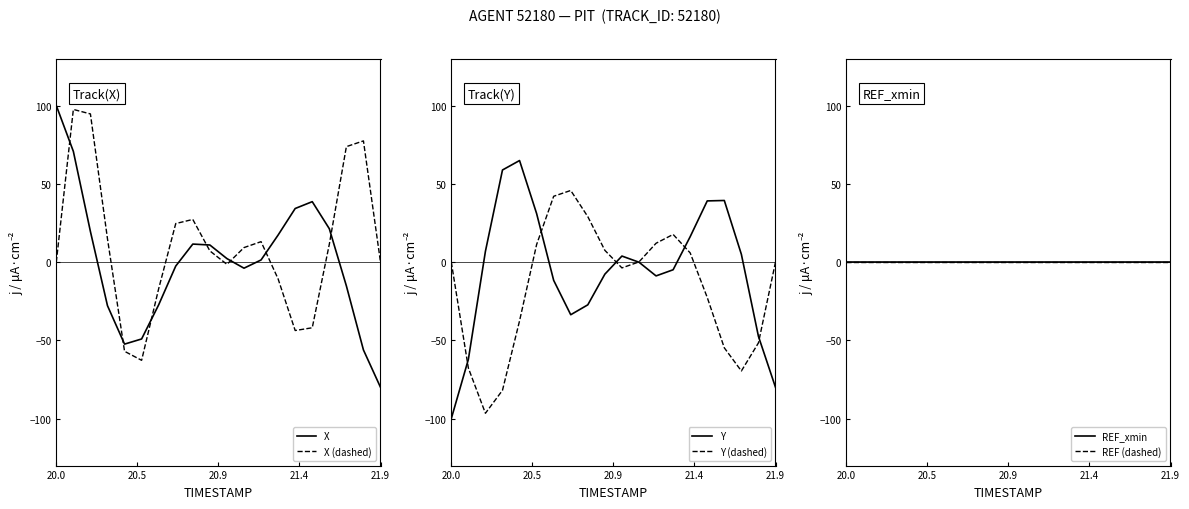

What is the minimum value for X?

-80.0